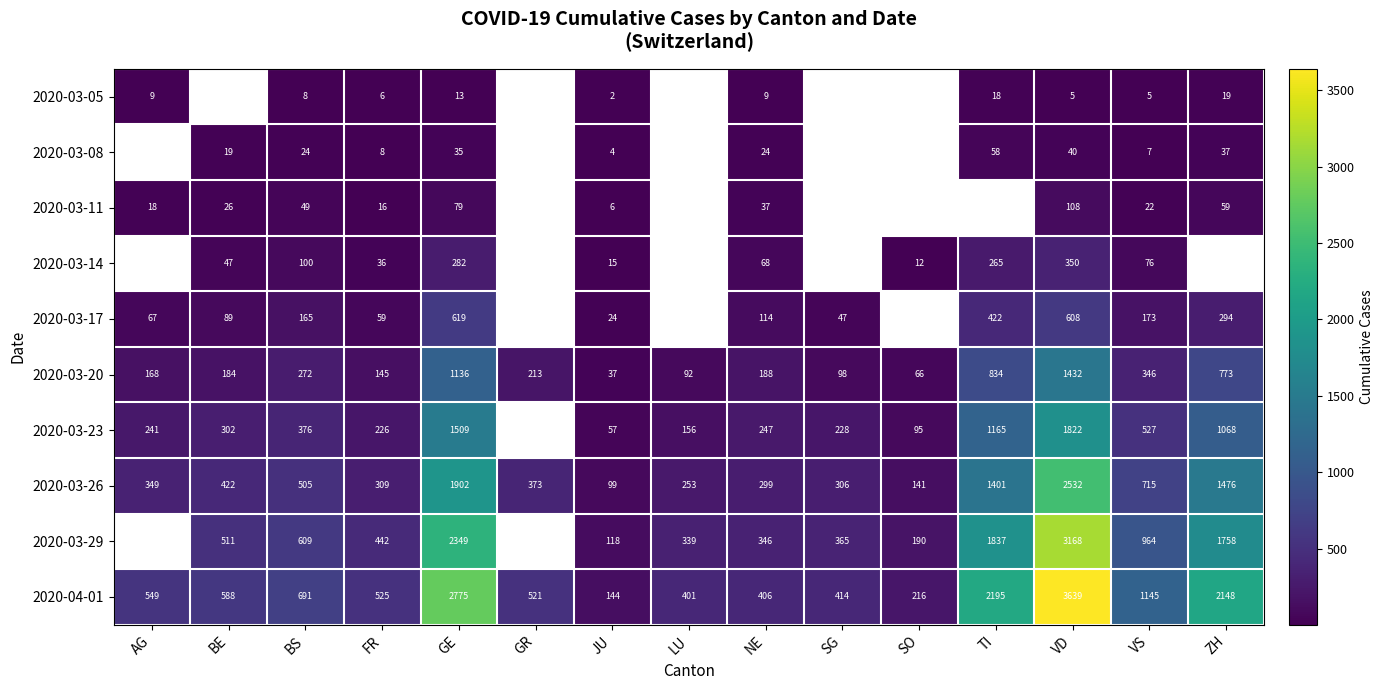

Which series changed the most between GE and NE?

2020-04-01